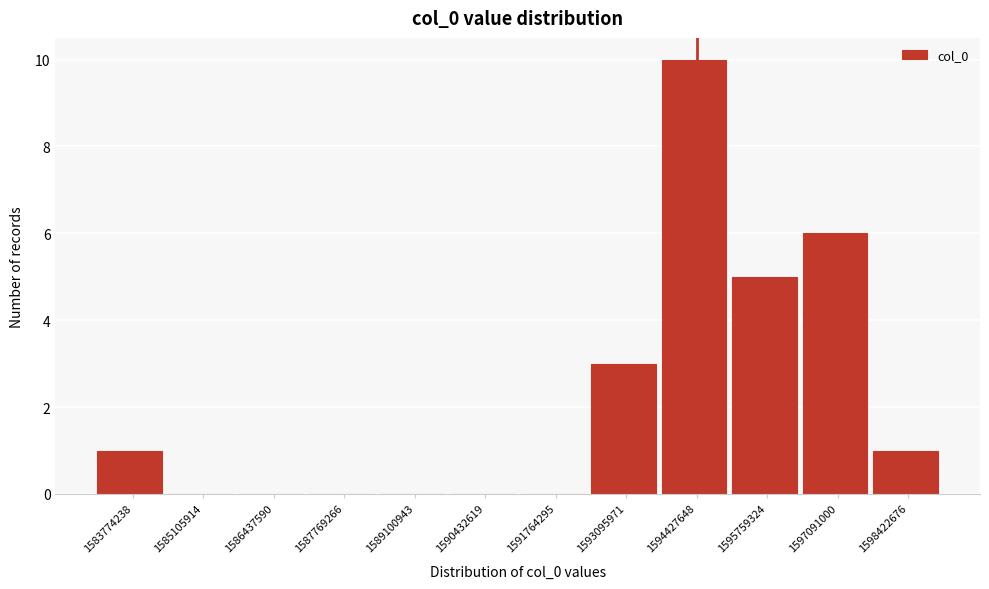

Reading right to left, extract all data points from this chart.

1598422676=1	1597091000=6	1595759324=5	1594427648=10	1593095971=3	1591764295=0	1590432619=0	1589100943=0	1587769266=0	1586437590=0	1585105914=0	1583774238=1